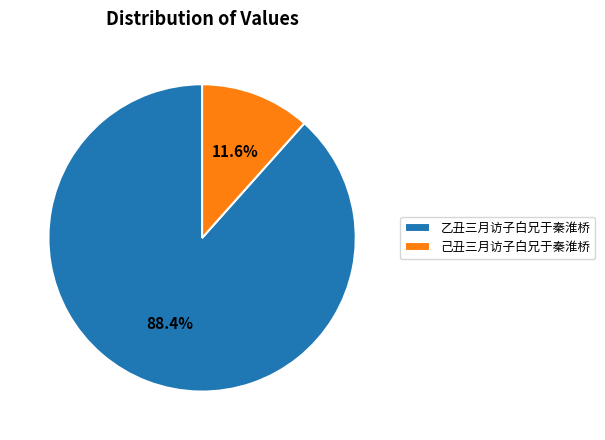

True or false: 己丑三月访子白兄于秦淮桥 accounts for 12% of the total.

True